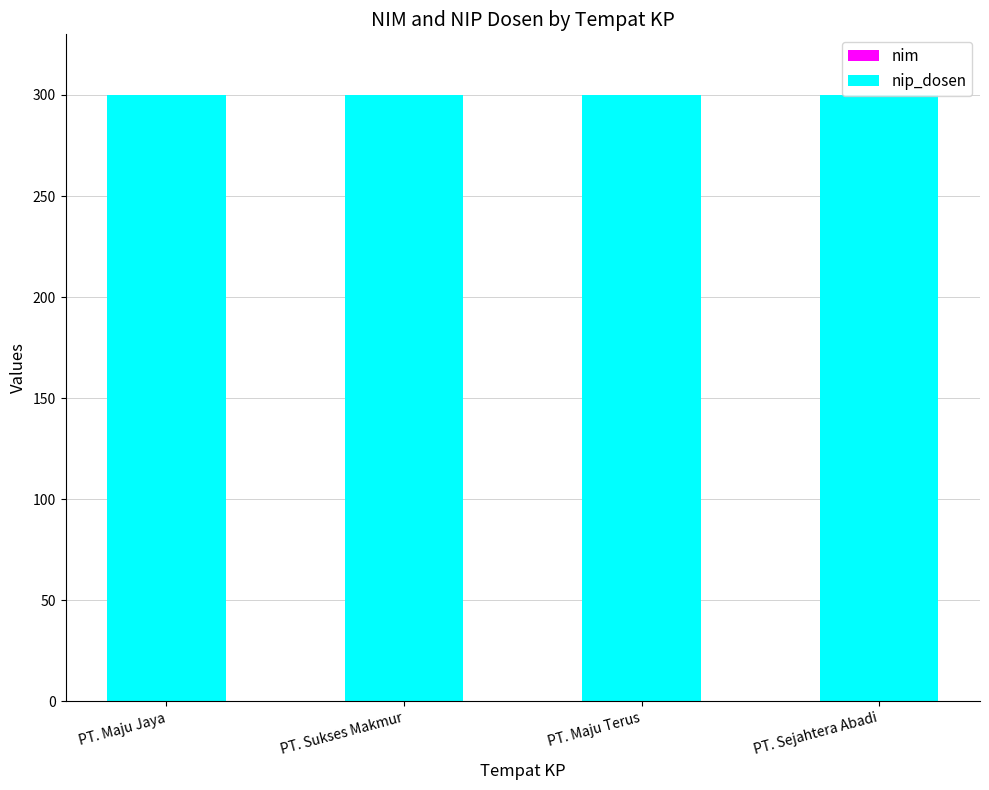

Which has a higher value, PT. Sejahtera Abadi or PT. Maju Terus?

PT. Sejahtera Abadi